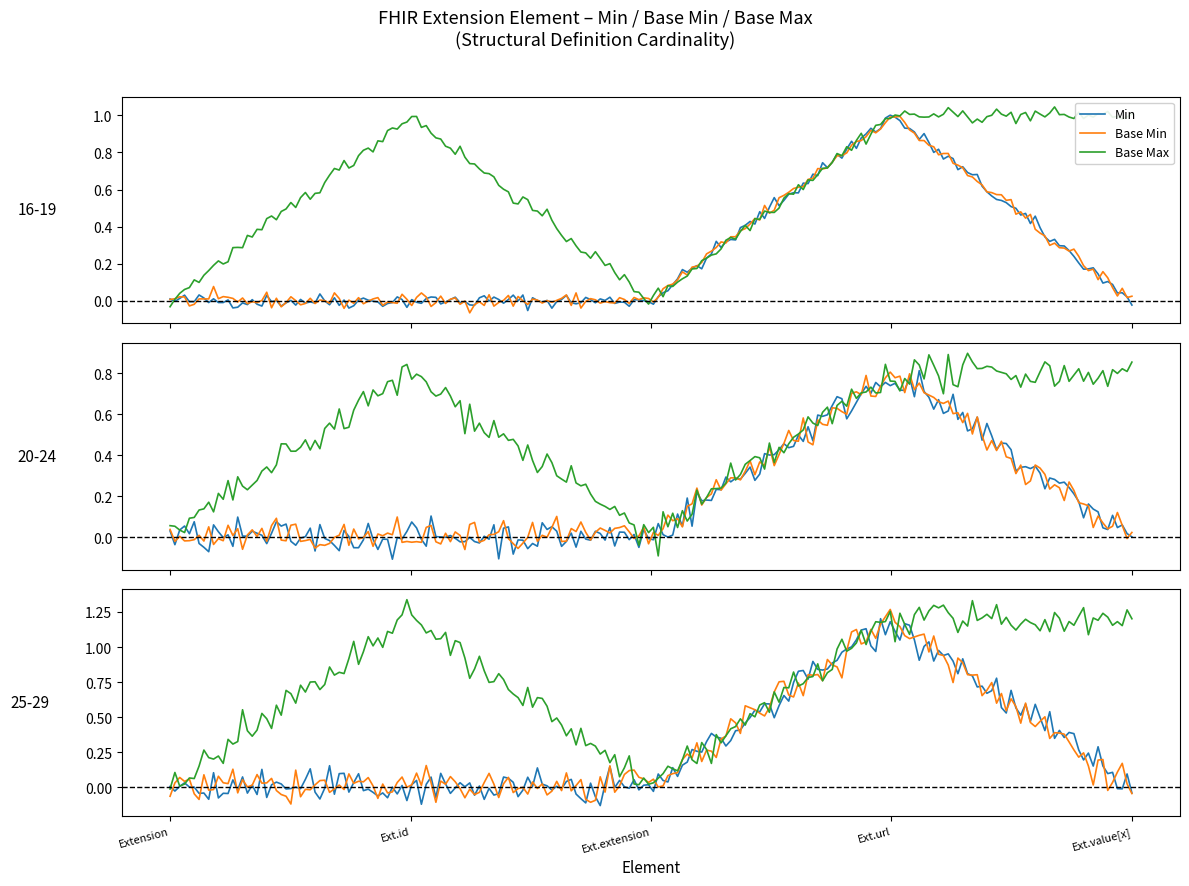

The value of Base Min at 2 is 0. True or false?

True